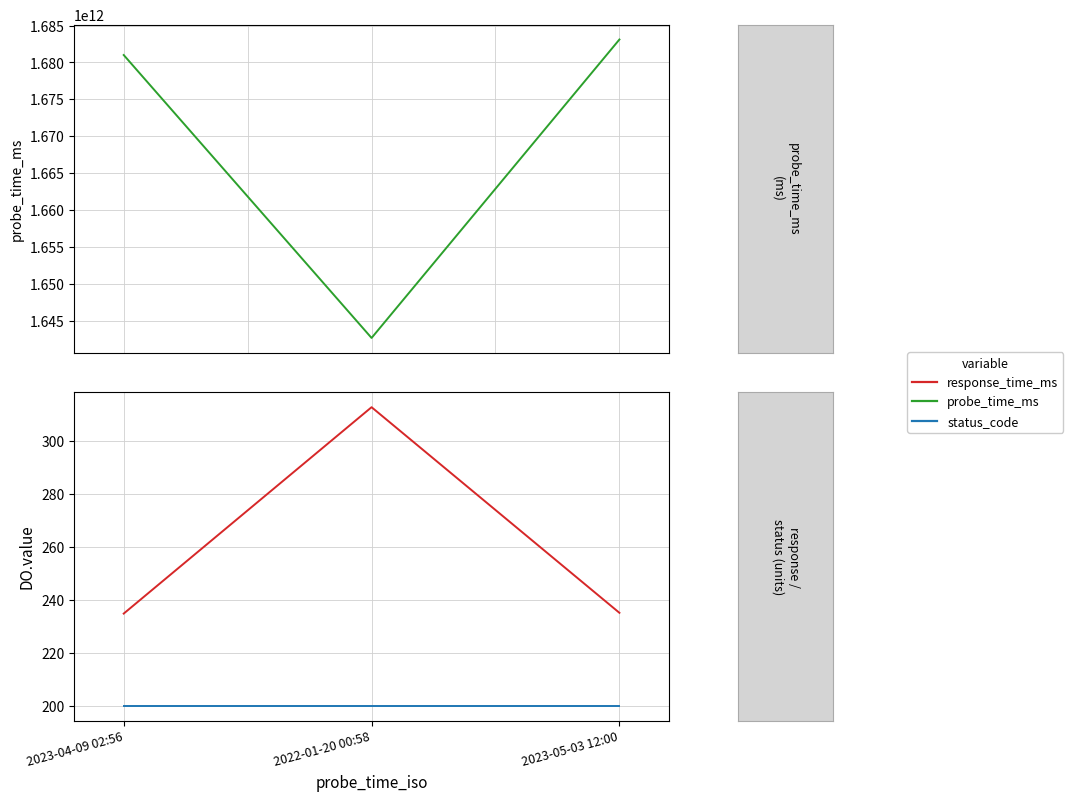

At how many categories does at least one series exceed 202924148050?

3